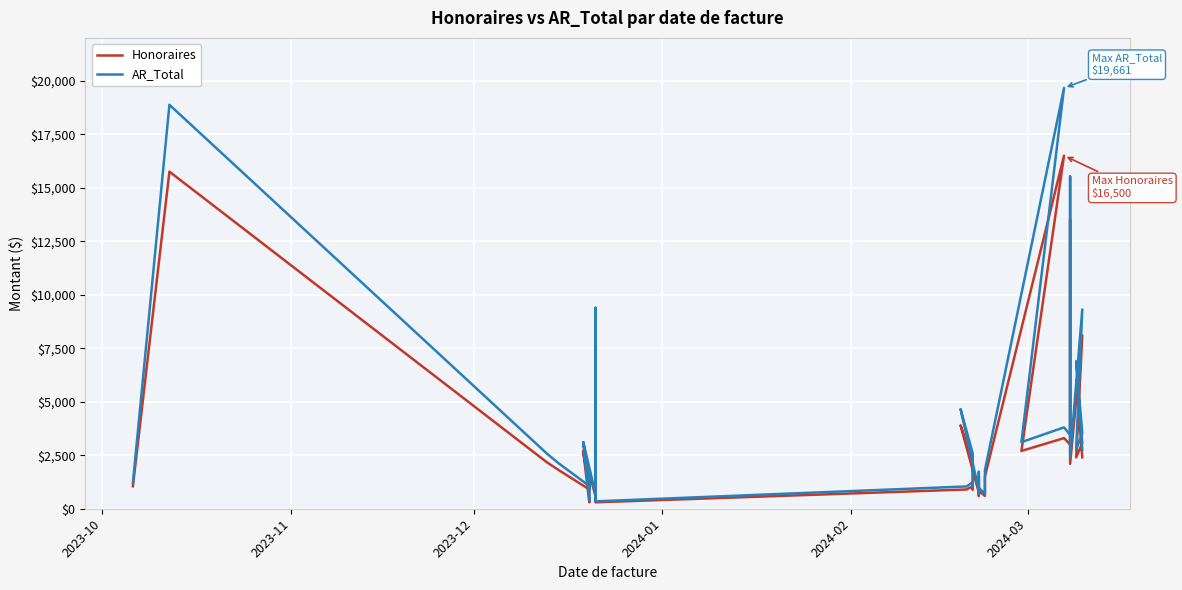

List the series in order of their overall mean, highest first.

AR_Total, Honoraires